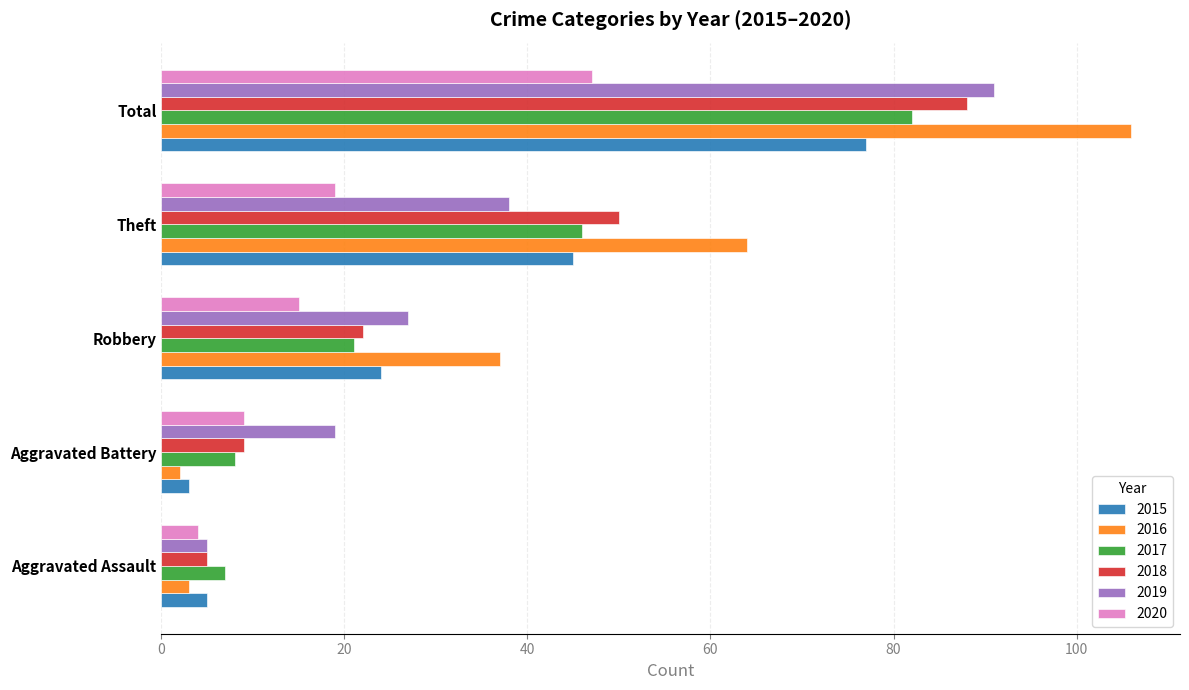

What are all the series names shown in the legend?

2015, 2016, 2017, 2018, 2019, 2020